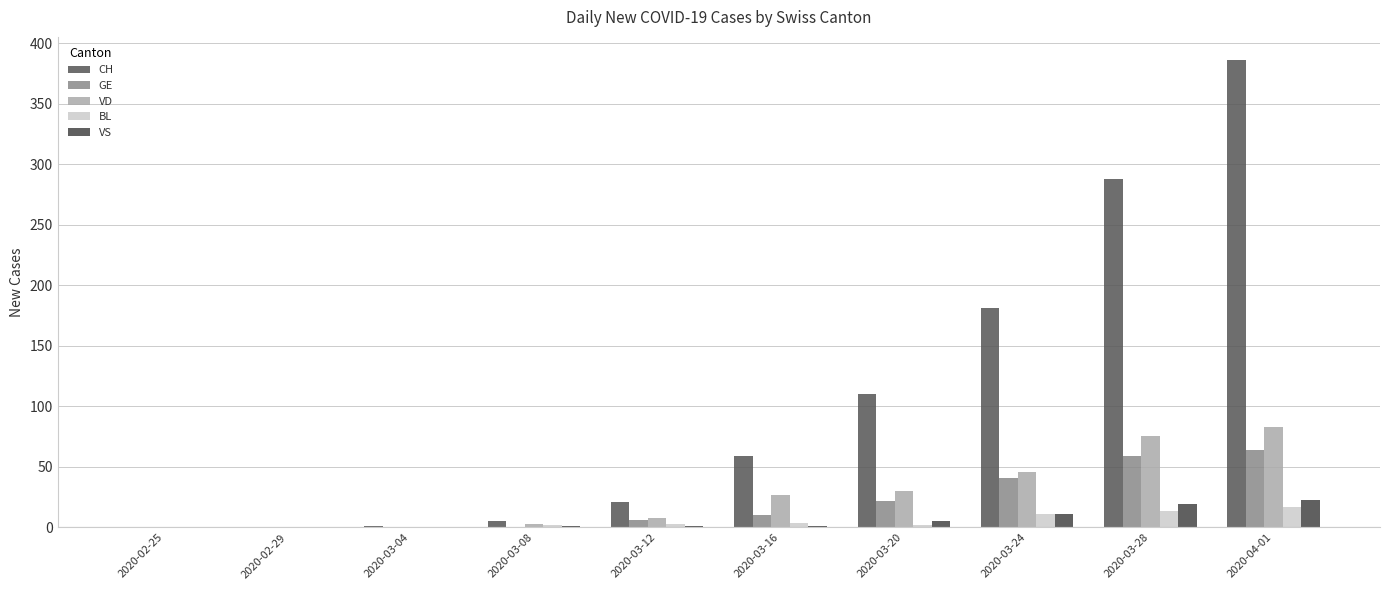

Reading right to left, transcribe all the data shown in this chart.

CH: 2020-04-01=386	2020-03-28=288	2020-03-24=181	2020-03-20=110	2020-03-16=59	2020-03-12=21	2020-03-08=5	2020-03-04=1	2020-02-29=0	2020-02-25=0
GE: 2020-04-01=64	2020-03-28=59	2020-03-24=41	2020-03-20=22	2020-03-16=10	2020-03-12=6	2020-03-08=0	2020-03-04=0	2020-02-29=0	2020-02-25=0
VD: 2020-04-01=83	2020-03-28=76	2020-03-24=46	2020-03-20=30	2020-03-16=27	2020-03-12=8	2020-03-08=3	2020-03-04=0	2020-02-29=0	2020-02-25=0
BL: 2020-04-01=17	2020-03-28=14	2020-03-24=11	2020-03-20=2	2020-03-16=4	2020-03-12=3	2020-03-08=2	2020-03-04=0	2020-02-29=0	2020-02-25=0
VS: 2020-04-01=23	2020-03-28=19	2020-03-24=11	2020-03-20=5	2020-03-16=1	2020-03-12=1	2020-03-08=1	2020-03-04=0	2020-02-29=0	2020-02-25=0